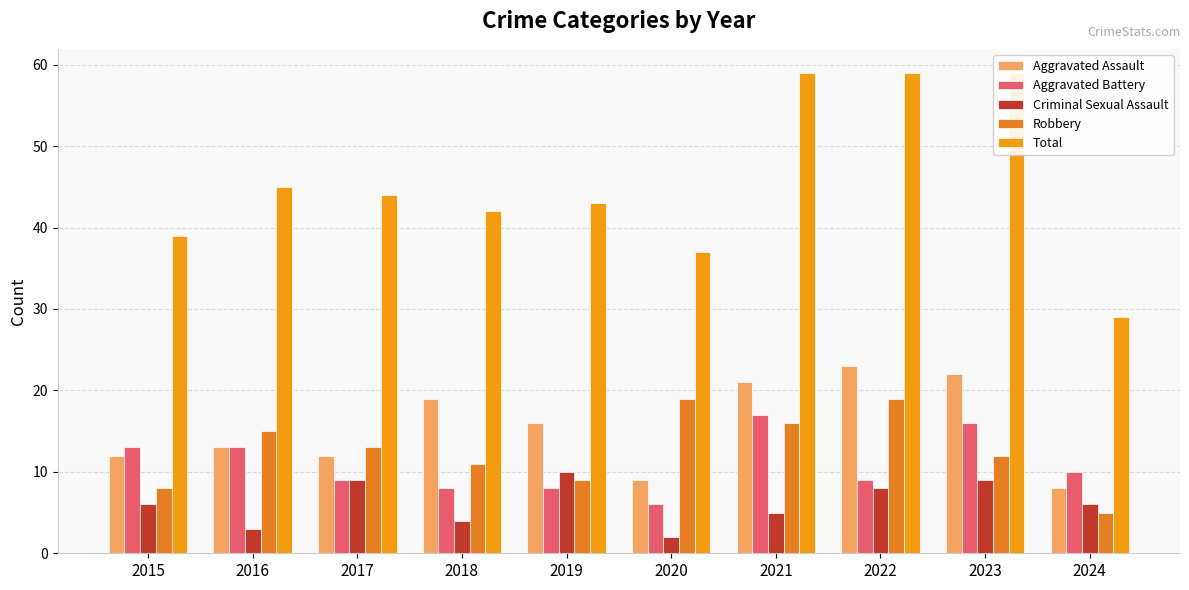

The value of Criminal Sexual Assault at 2017 is 9. True or false?

True